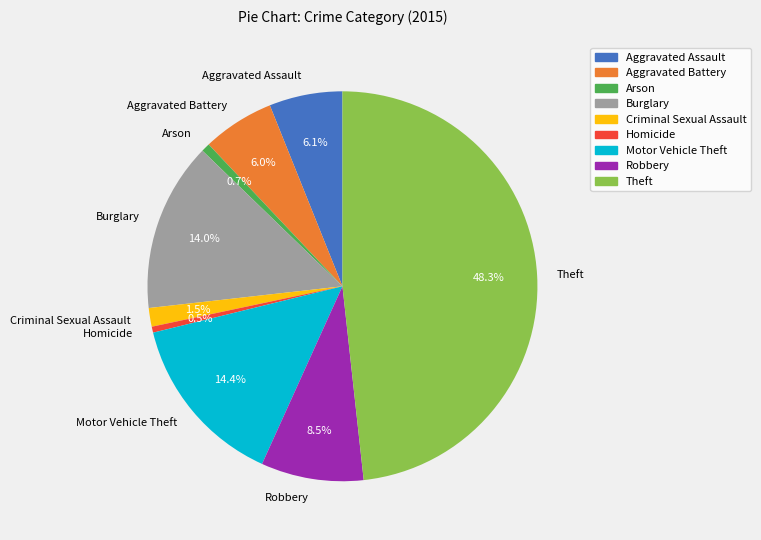

Count the number of slices in the pie.

9